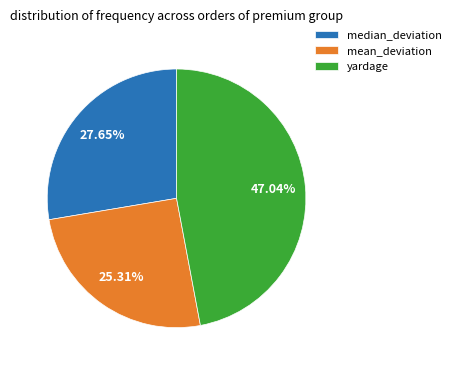

To the nearest percent, what is the average slice percentage?

33%